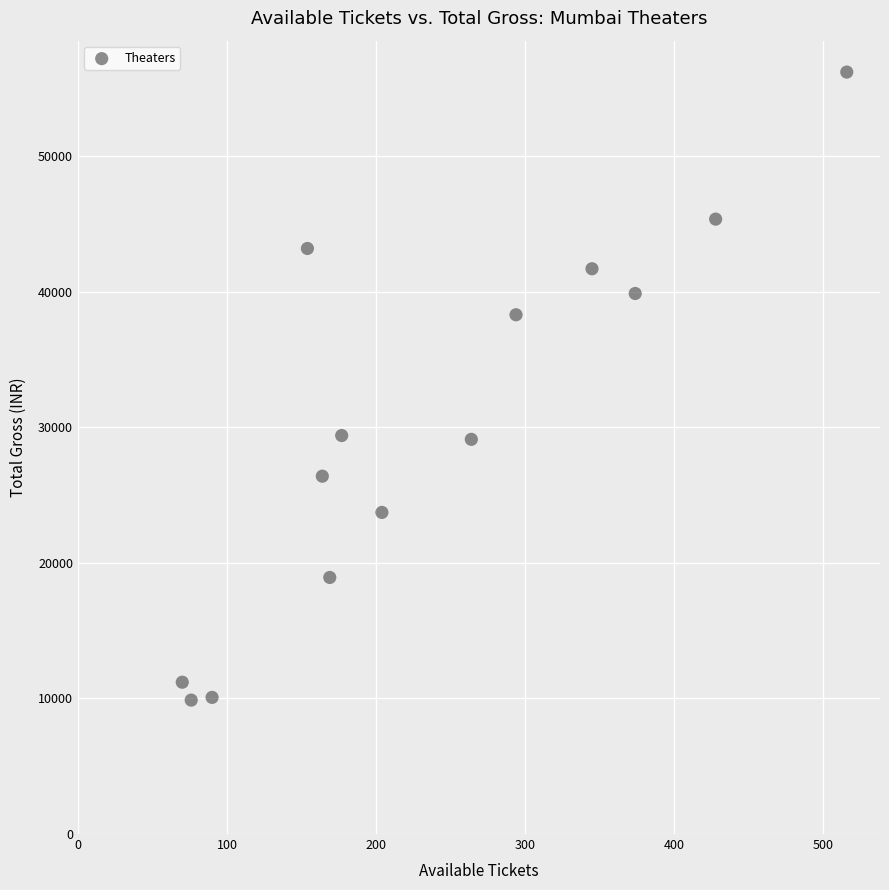

What is the range of Y values (max minus min)?

46334